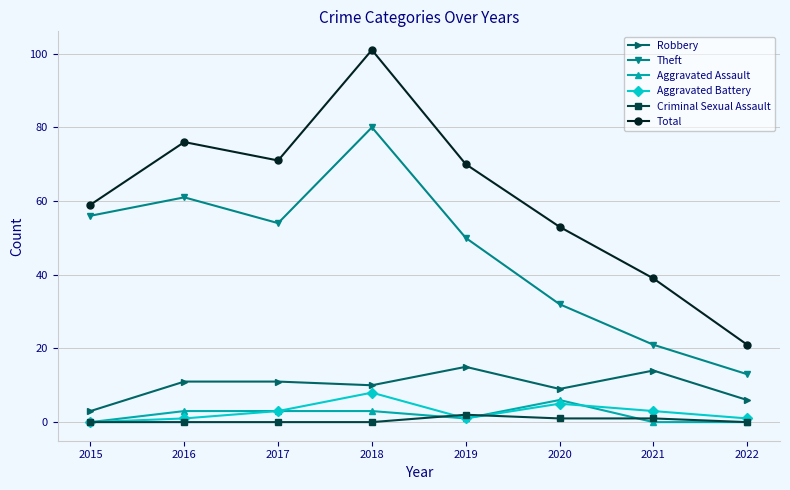

True or false: Robbery and Aggravated Assault cross at least once.

False